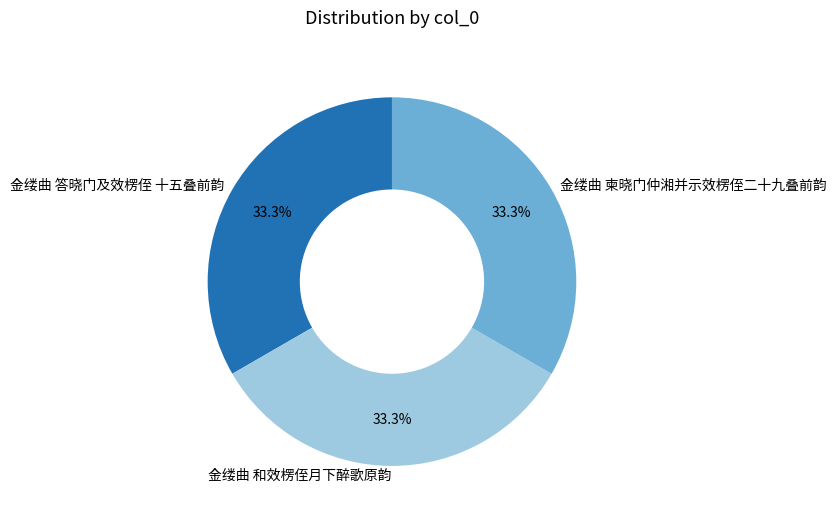

Combined, what portion of the pie is 金缕曲 答晓门及效楞侄 十五叠前韵 and 金缕曲 柬晓门仲湘并示效楞侄二十九叠前韵?

66.7%